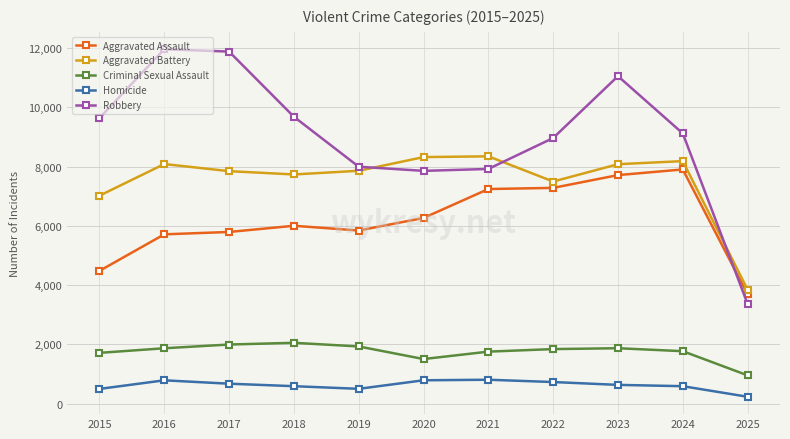

True or false: Aggravated Battery has more than 0 interior local peaks.

True